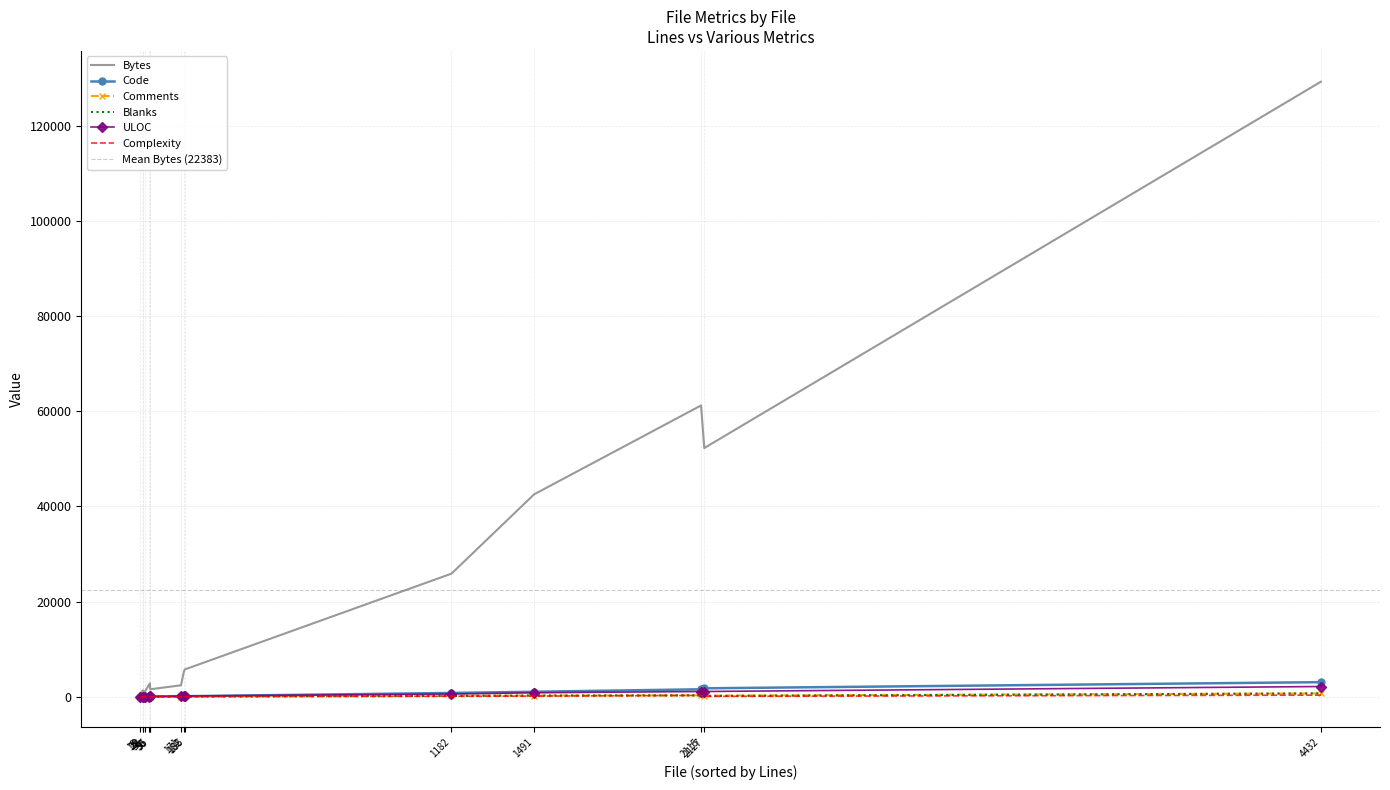

True or false: Code and Comments cross at least once.

True